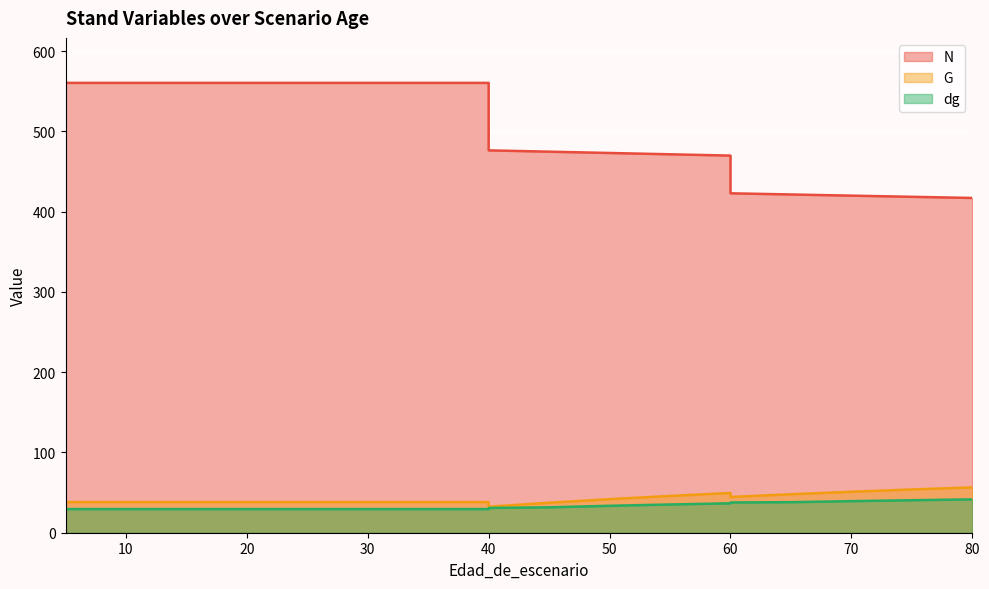

At how many categories does at least one series exceed 129?

20